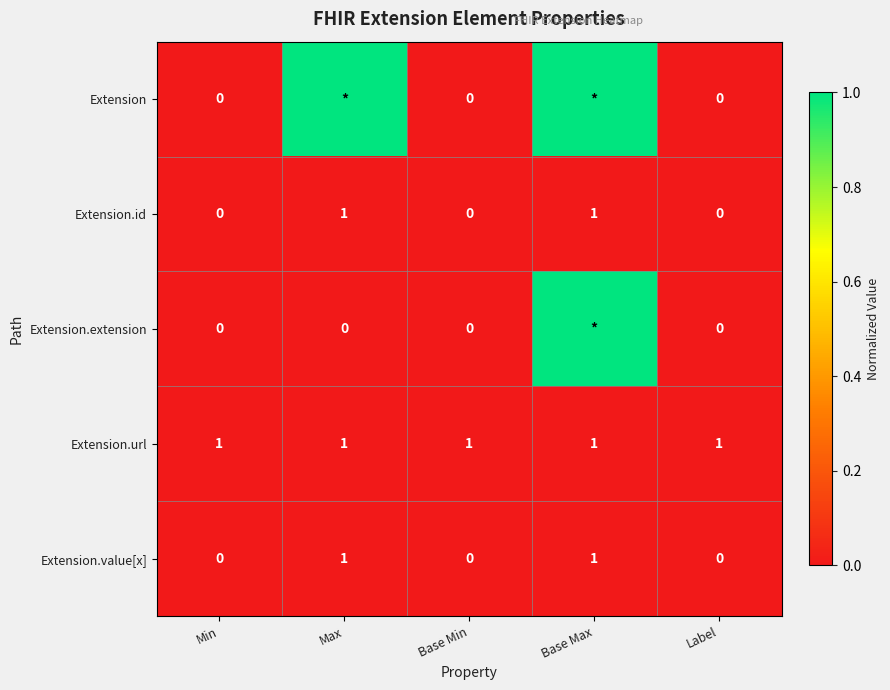

What is the average value of the Extension.extension series?

0.2